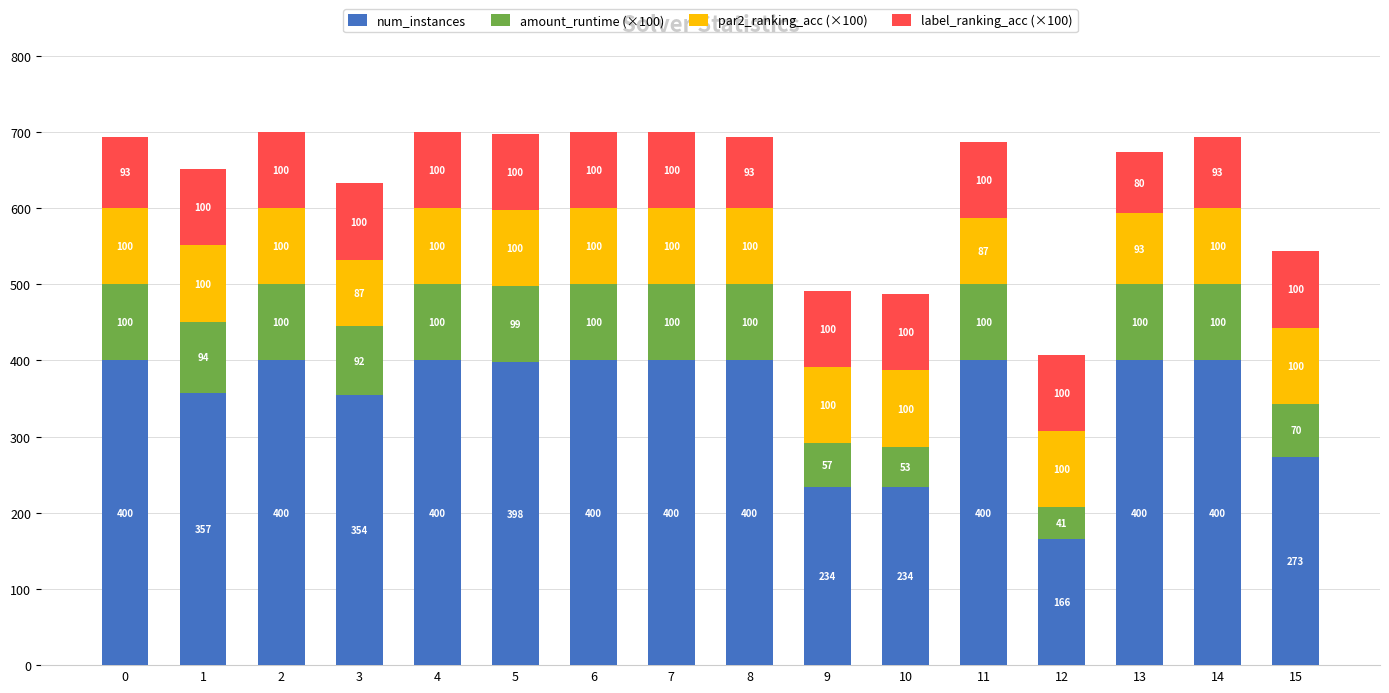

What is the difference between the num_instances values at 9 and 15?

39.0